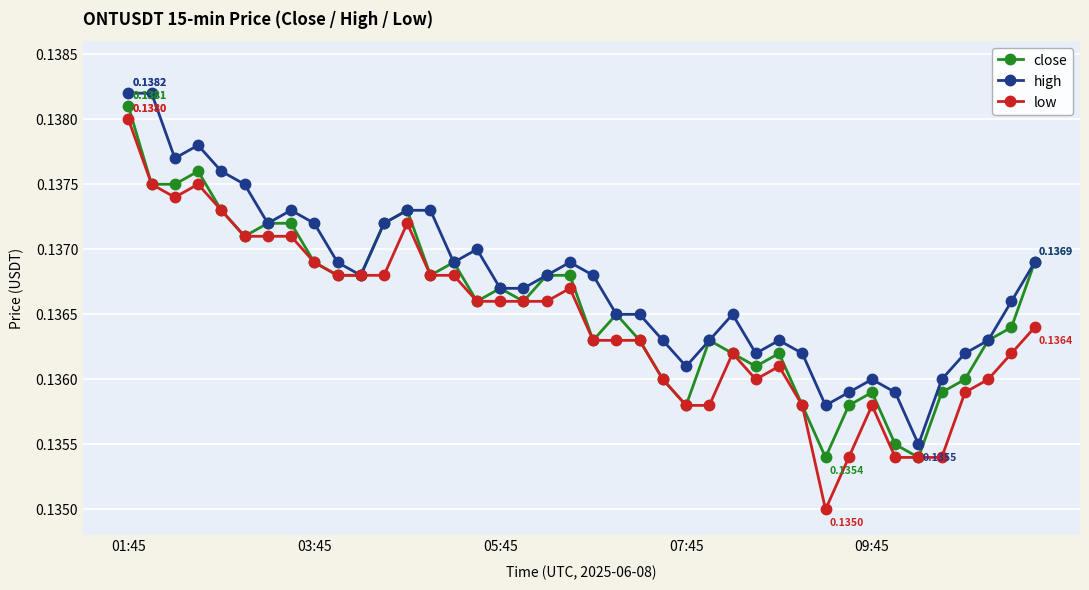

Which series has the largest range (max minus min)?

low